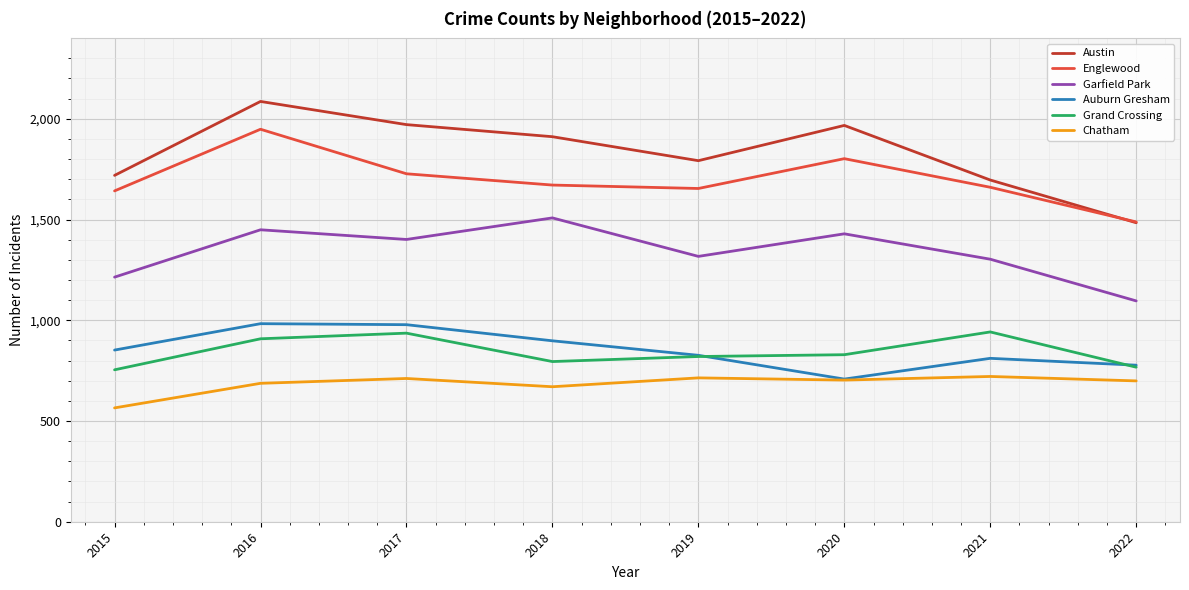

At which category does the chart reach its peak across all series?

2016